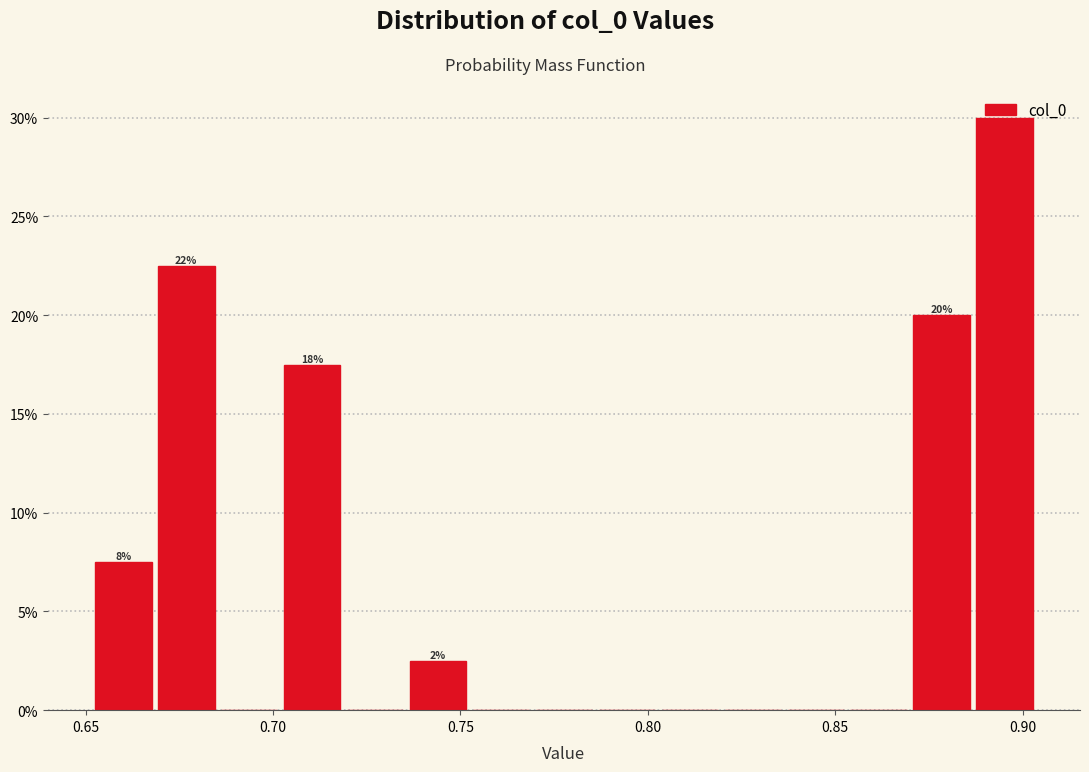

Around what value on the x-axis is the tallest bar? Give the approximate position of its centre, as read against the axis.

0.895